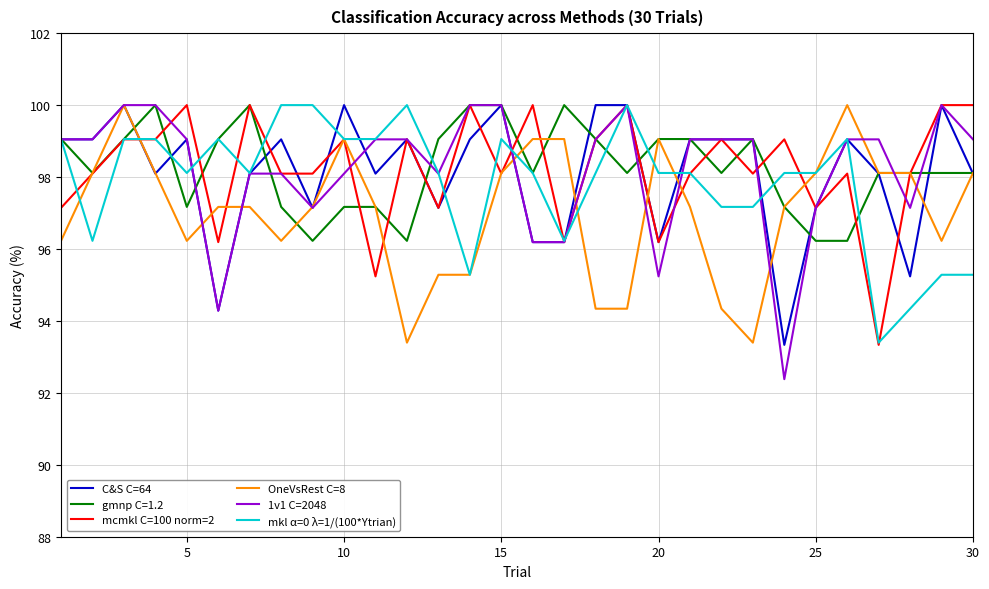

After their last crossing, which series has the higher values: mcmkl C=100 norm=2 or 1v1 C=2048?

mcmkl C=100 norm=2